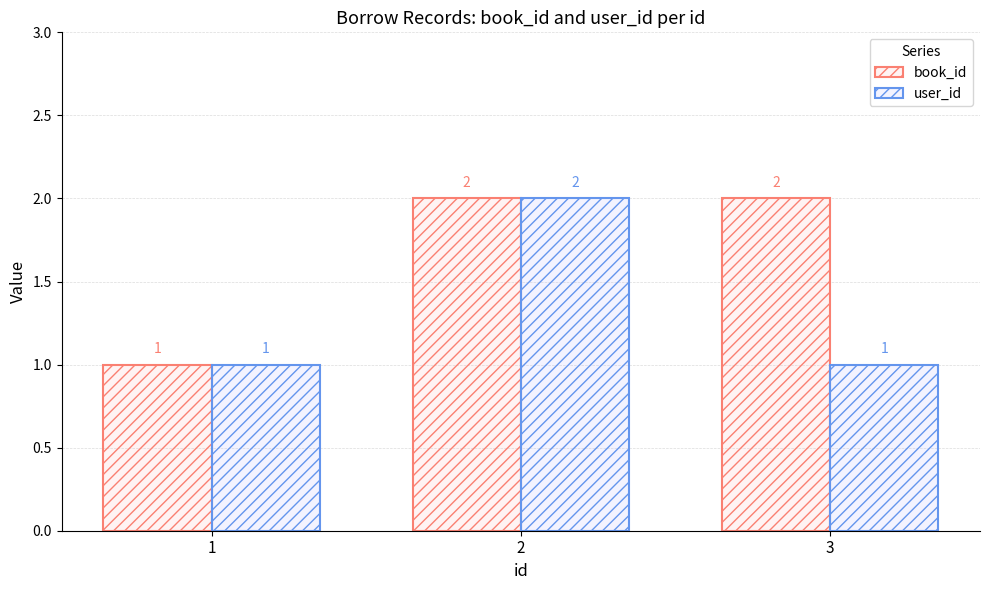

What is the smallest value displayed?

1